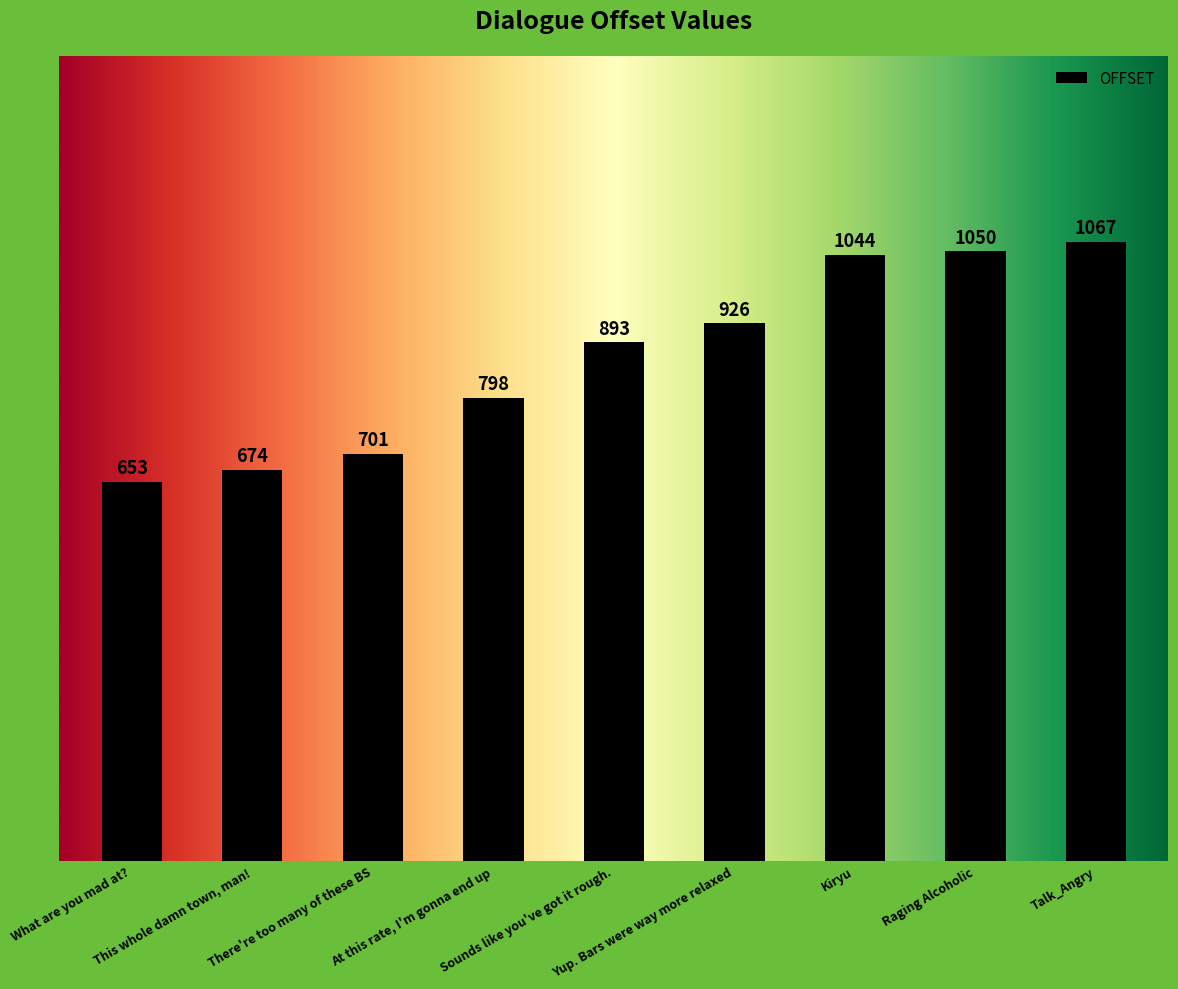

What is the smallest value displayed?

653